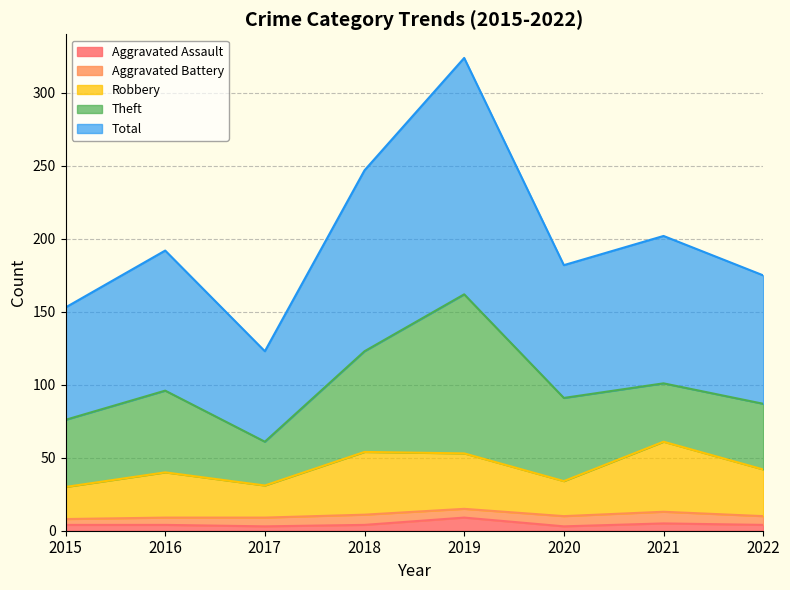

How many lines are shown in the chart?

5